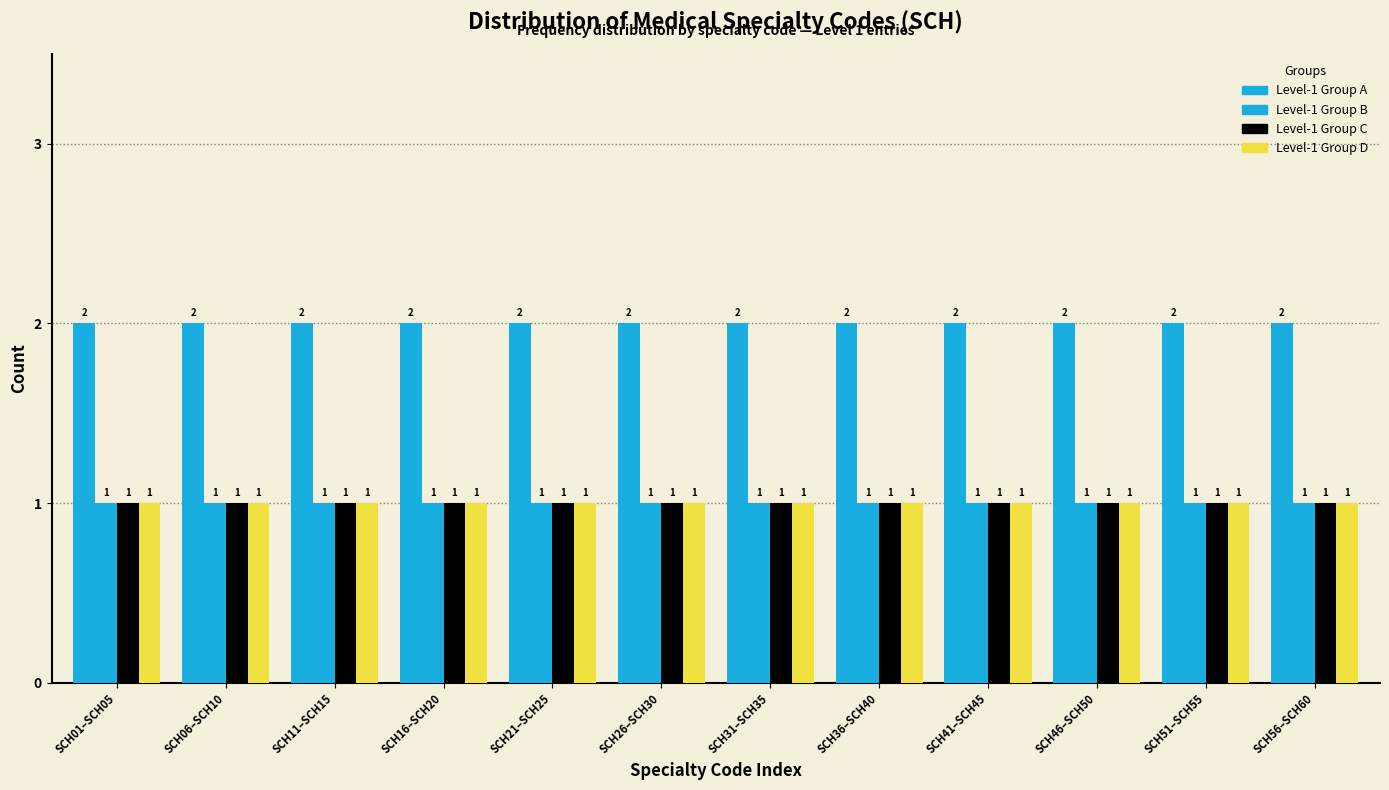

Count the number of data series in this chart.

4